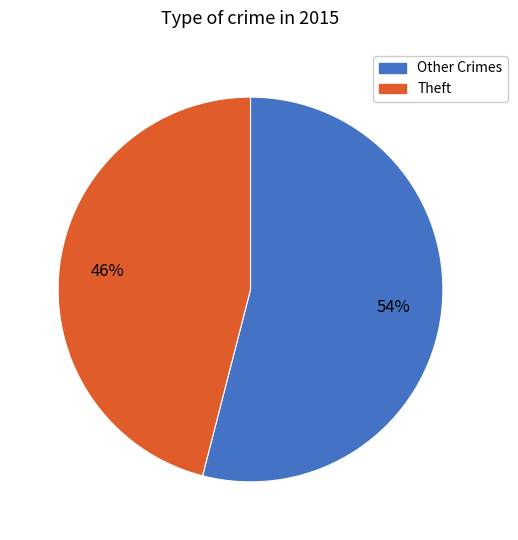

Does any single category account for the majority?

Yes